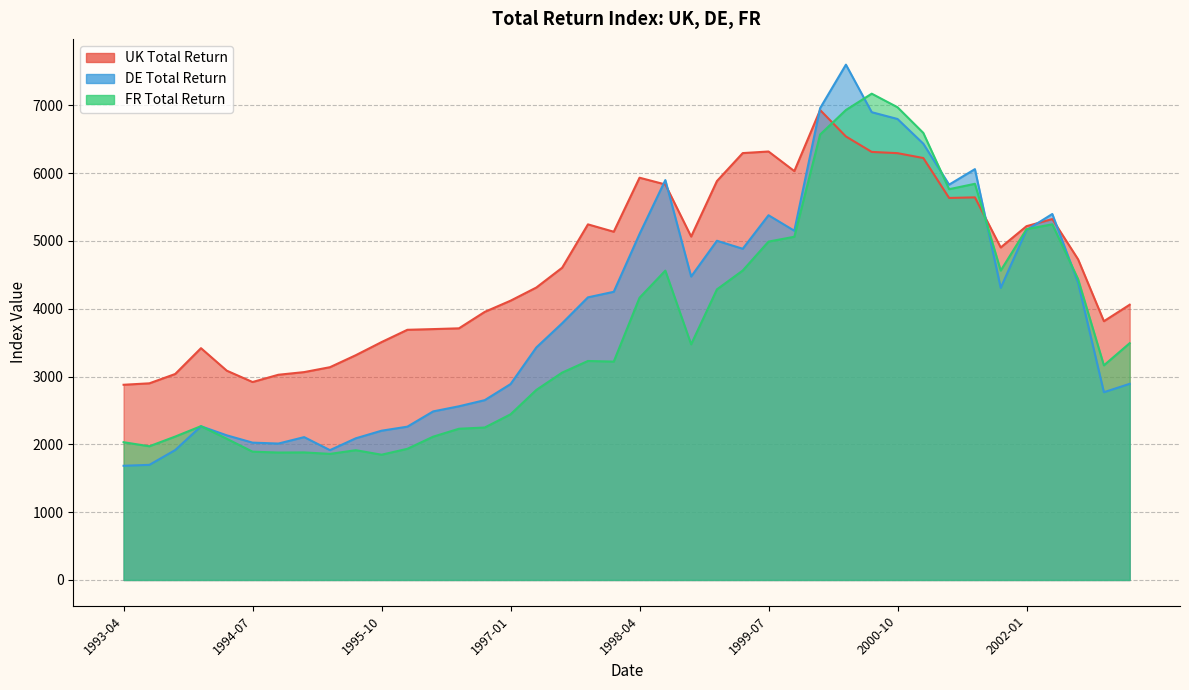

At which label does FR Total Return first exceed 3229?

1997-10-01